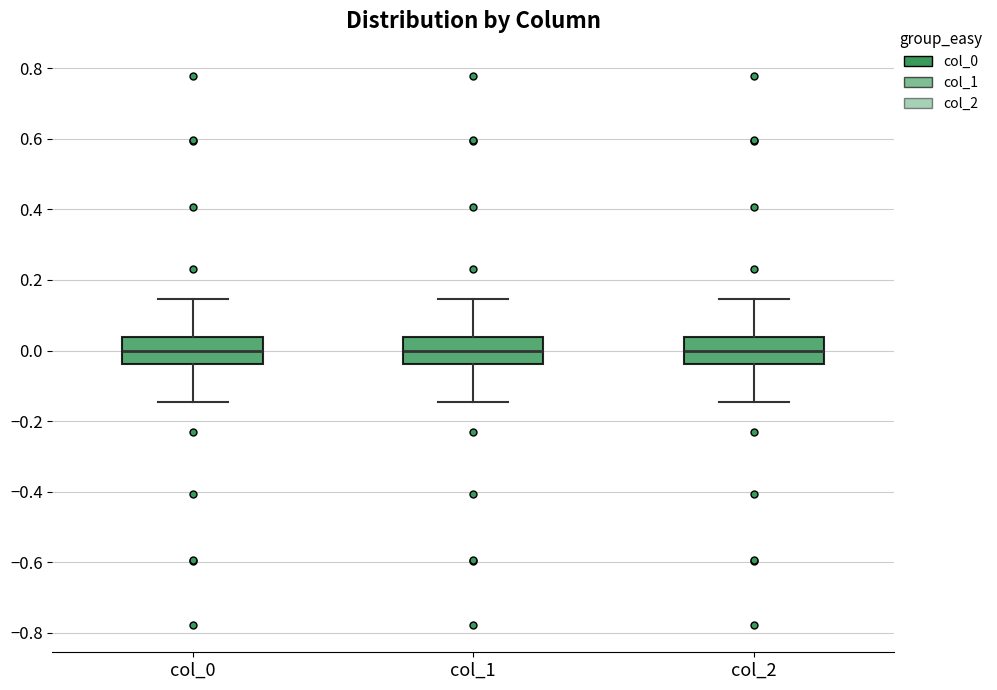

Reading left to right, transcribe this box plot: for each box, give where its median line is, the range the box spans, and where its two whiskers end, as read against the y-axis. The values are not printed on the chart, so give them approximately, as read against the axis.

col_0: median 0.00, box -0.04 to 0.04, whiskers -0.14 to 0.14
col_1: median 0.00, box -0.04 to 0.04, whiskers -0.14 to 0.14
col_2: median 0.00, box -0.04 to 0.04, whiskers -0.14 to 0.14